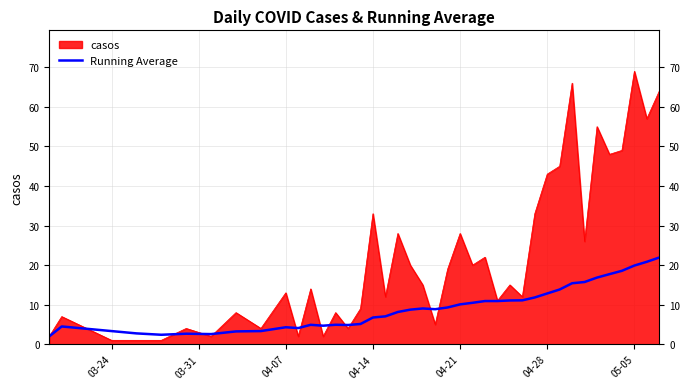

Which series has the largest range (max minus min)?

casos